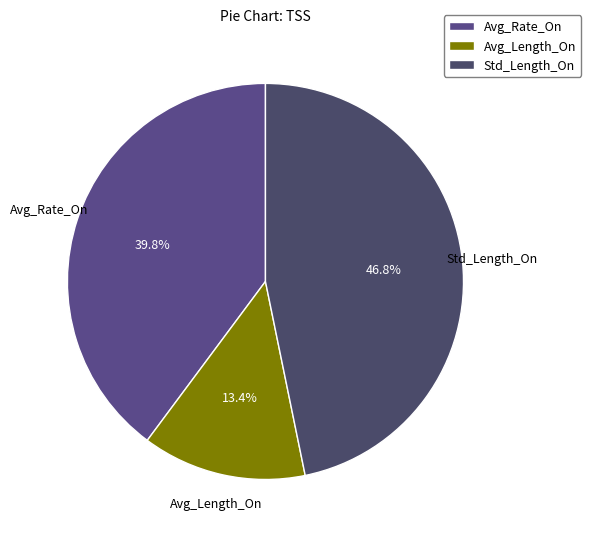

What is the ratio of the value at Avg_Rate_On to the value at Std_Length_On?

0.9